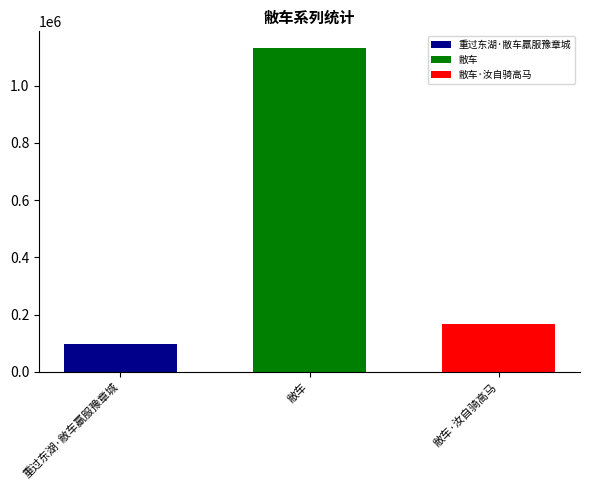

Which series has the largest range (max minus min)?

重过东湖·敝车羸服豫章城